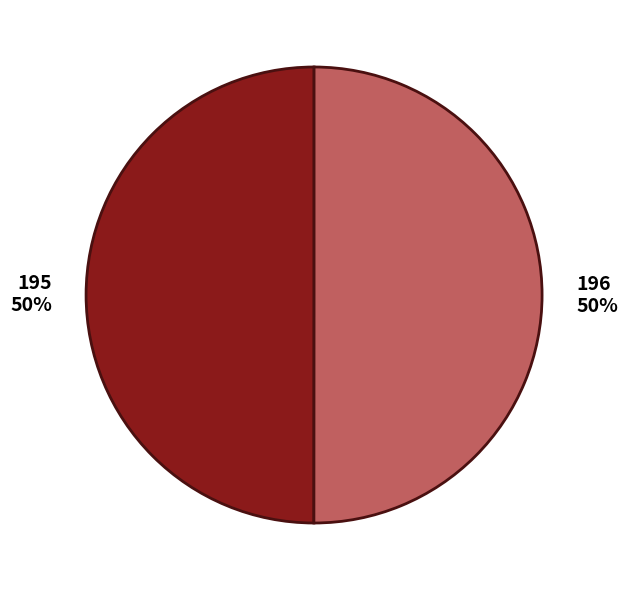

Do 195 and 196 together represent more than half of the pie?

Yes